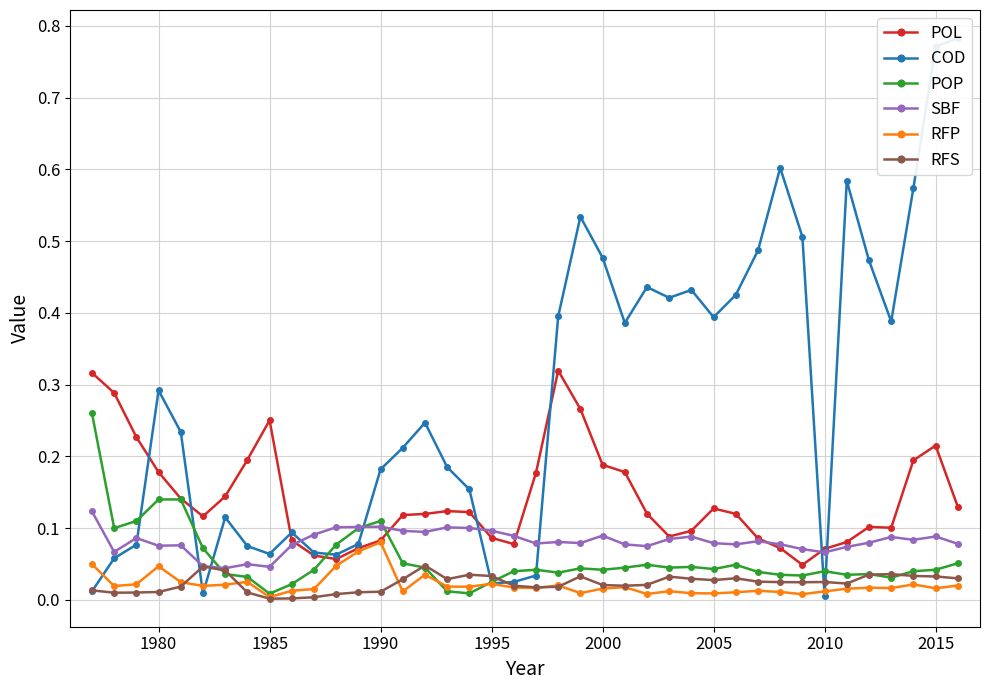

True or false: POL and RFP intersect in this chart.

False